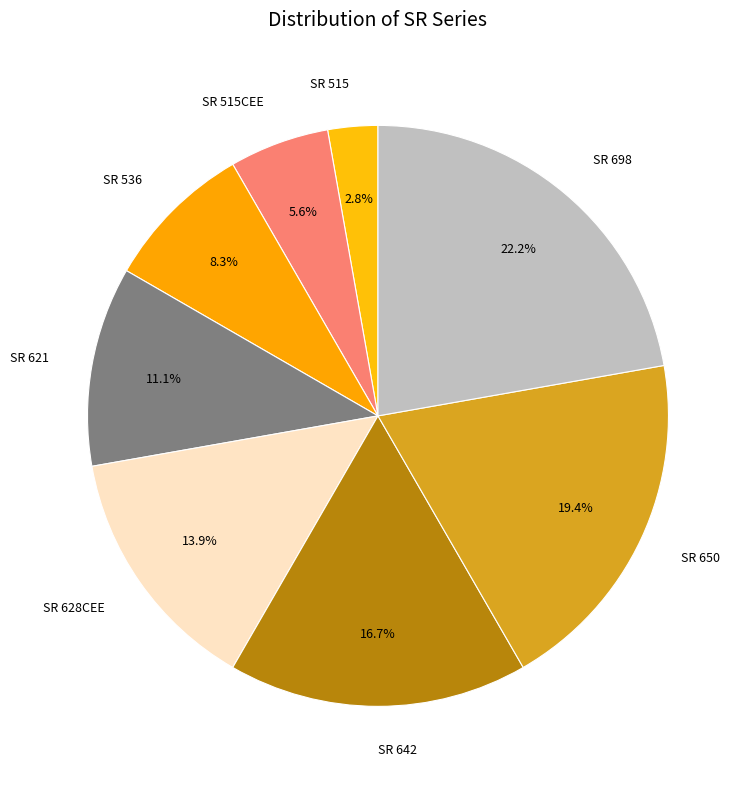

What is the largest slice in the pie chart?

SR 698